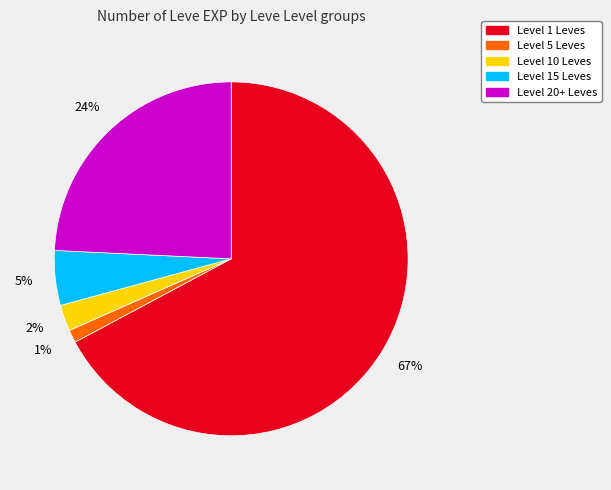

To the nearest percent, what is the average slice percentage?

20%